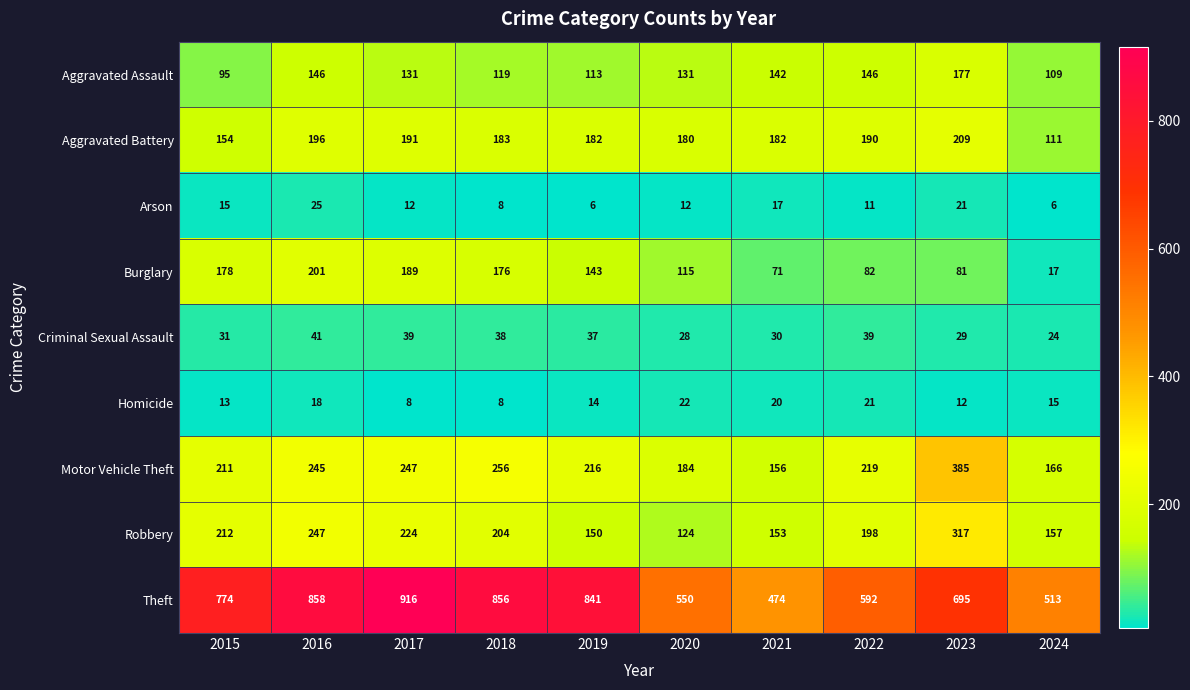

At which category is the sum across all series the highest?

2016